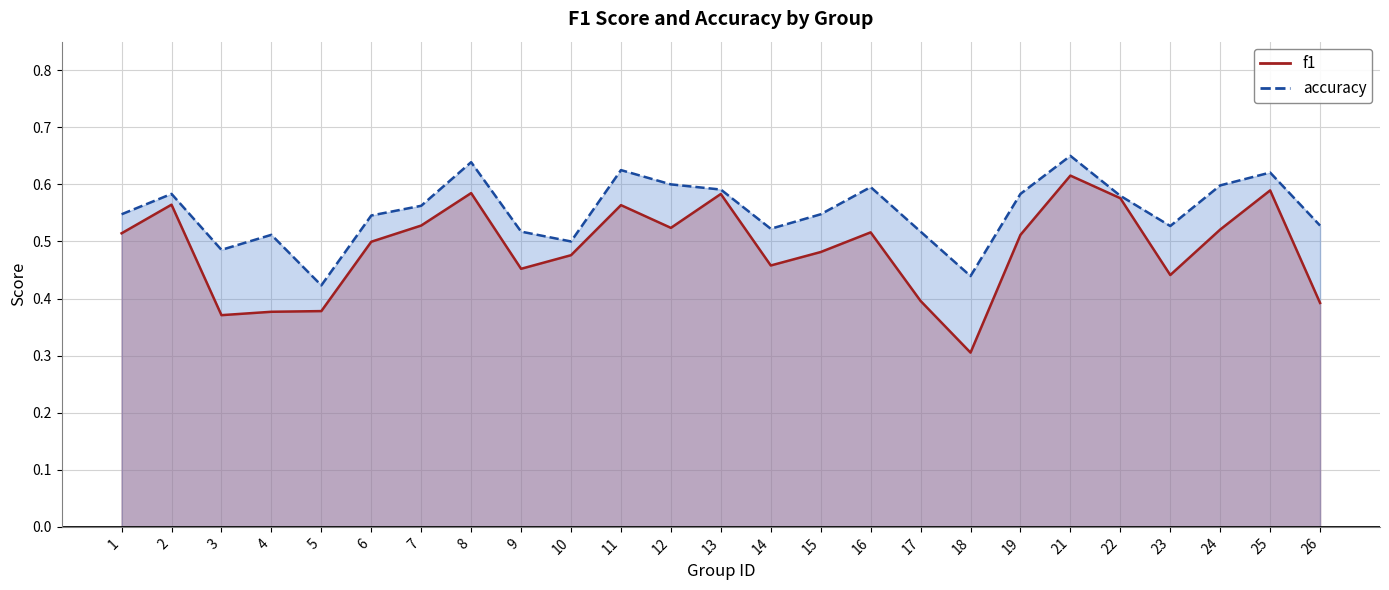

The accuracy series shows 0.6 at 12. True or false?

True